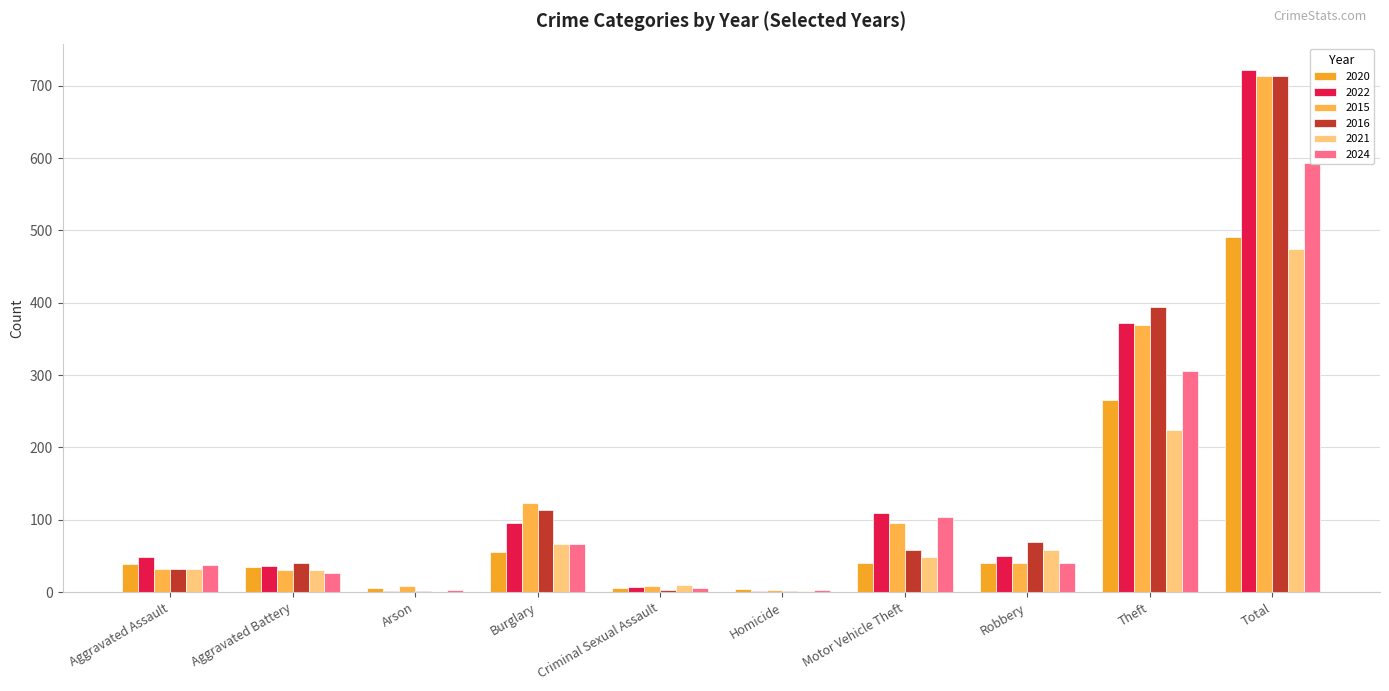

What is the maximum value for 2021?

474